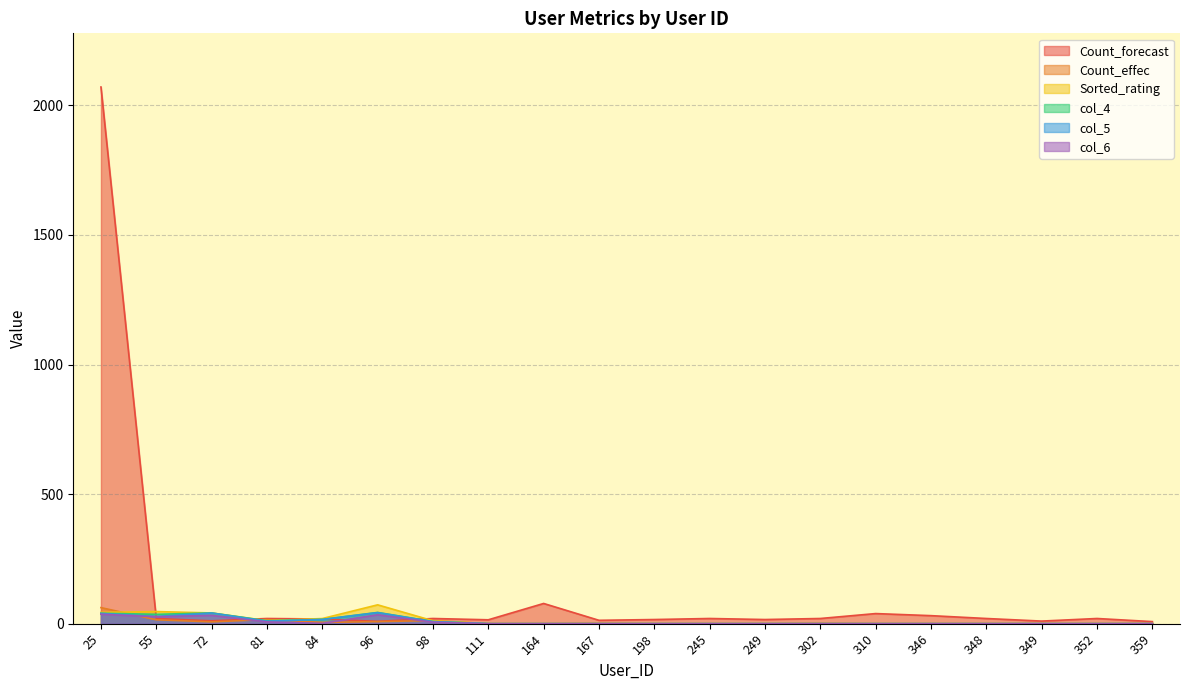

Which series has the largest total across all categories?

Count_forecast